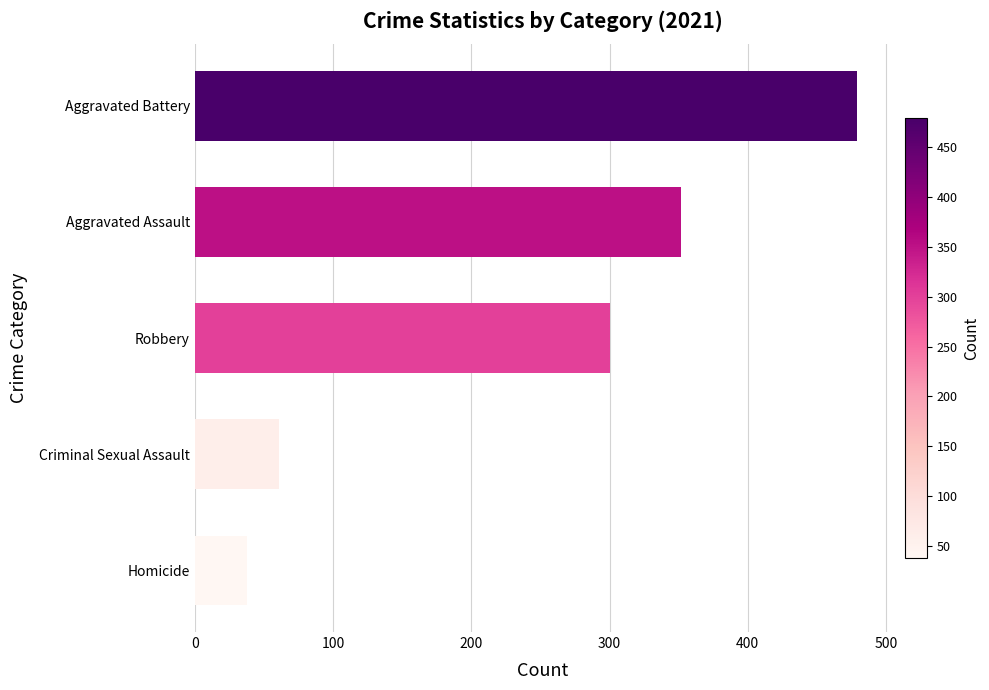

At which label is the value closest to 258?

Robbery